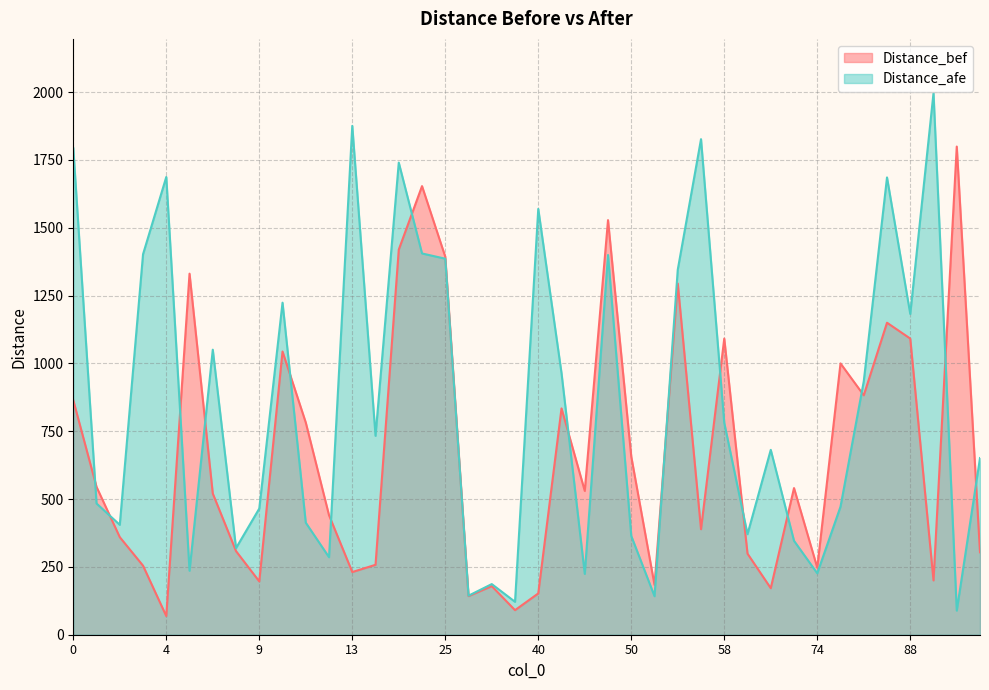

List the labels in order of Distance_bef value, smallest first.

4, 39, 28, 40, 64, 33, 51, 9, 89, 13, 74, 3, 15, 63, 98, 8, 2, 54, 12, 6, 46, 73, 1, 50, 11, 45, 0, 79, 75, 10, 58, 88, 85, 52, 5, 25, 16, 49, 17, 95